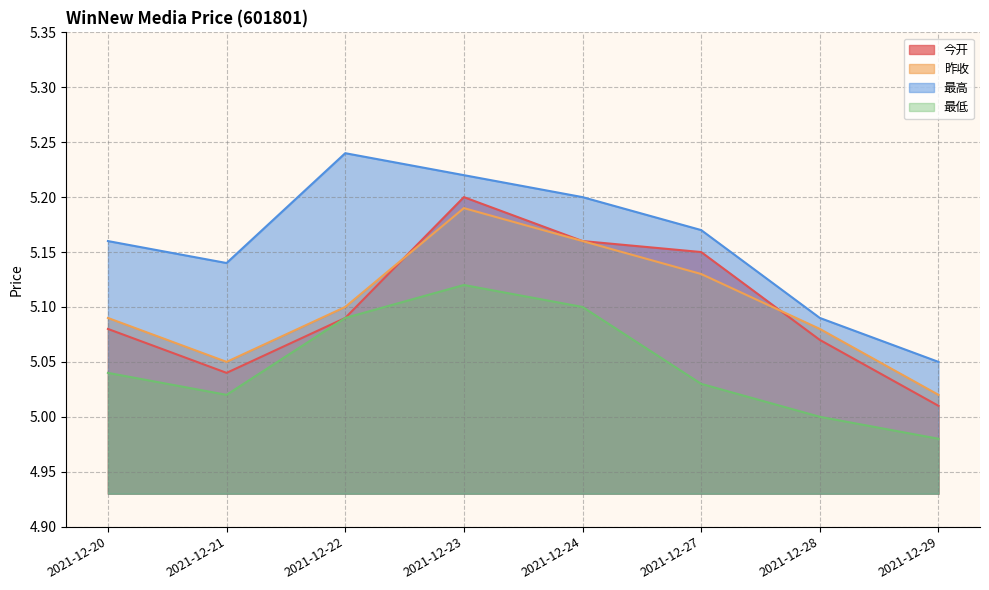

What is the value of the 昨收 point at the 5th from the left?

5.2